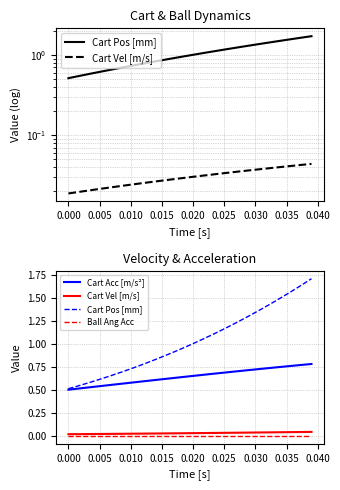

Is this an area chart (filled region under the line)?

No